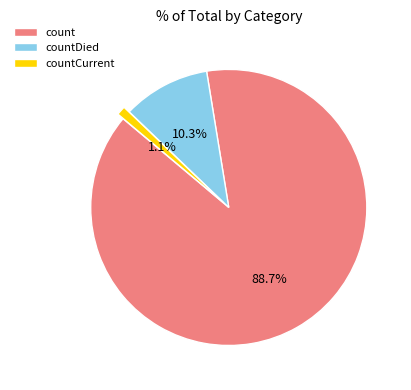

Is it true that countDied is 19% of the pie?

False